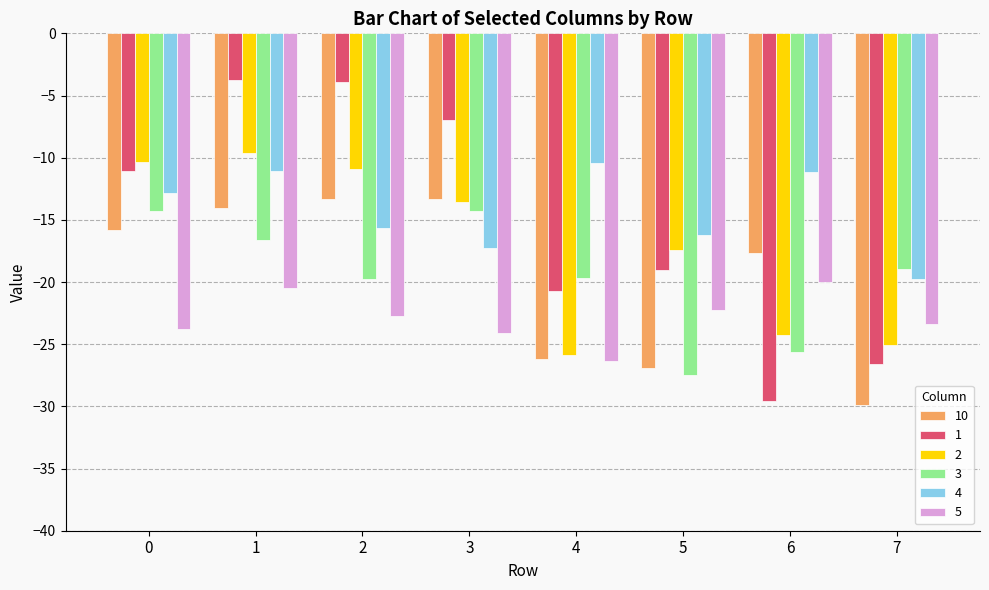

What is the difference between the highest and lowest values at 5?

11.2